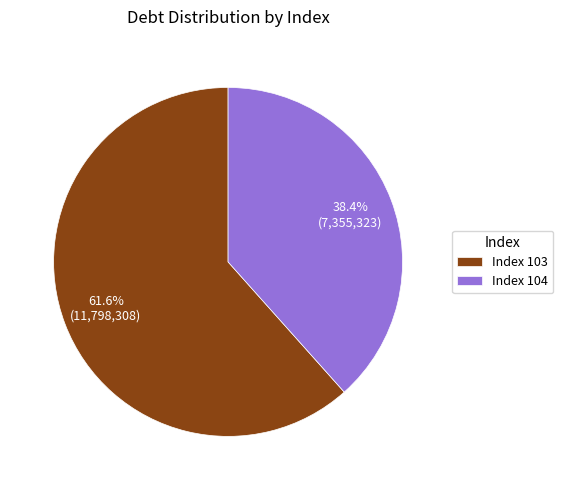

Between Index 104 and Index 103, which is larger?

Index 103